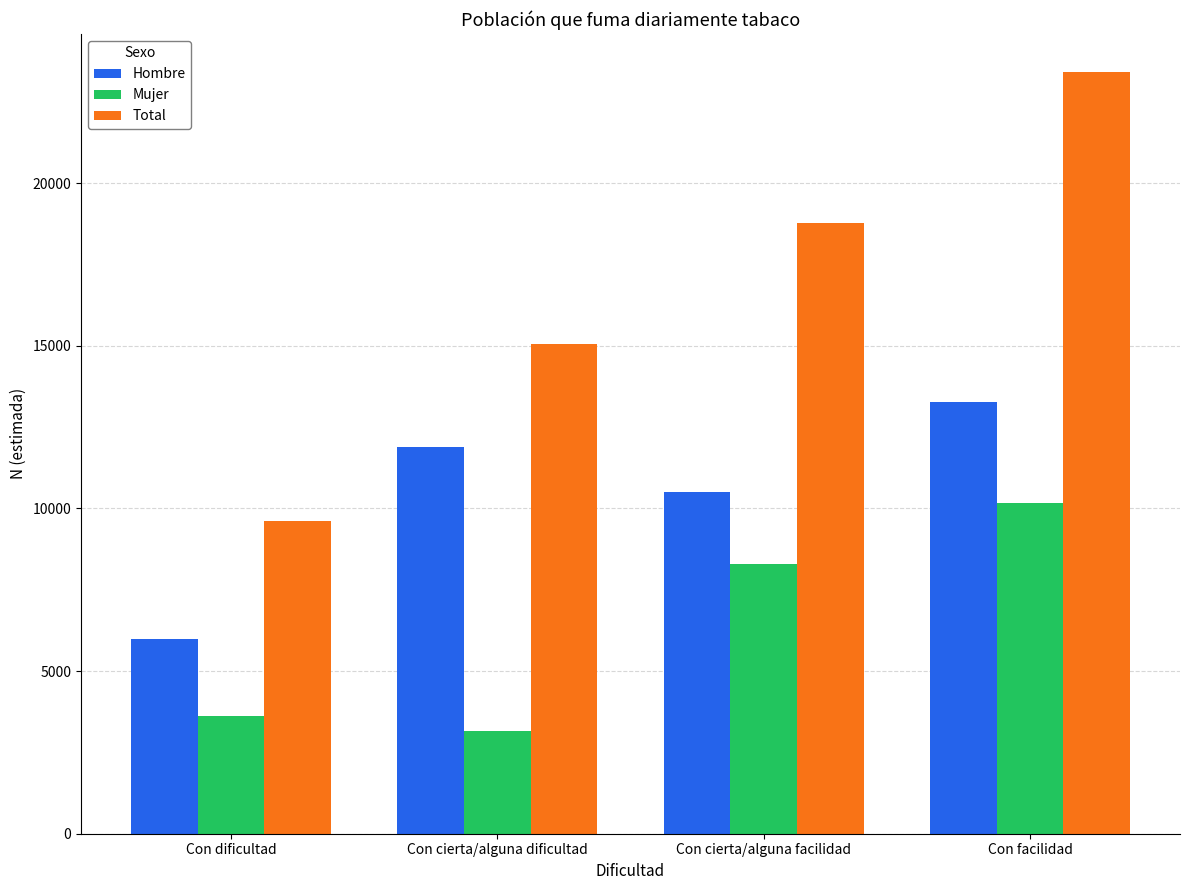

What is the spread (max minus min) of values at Con facilidad?

13260